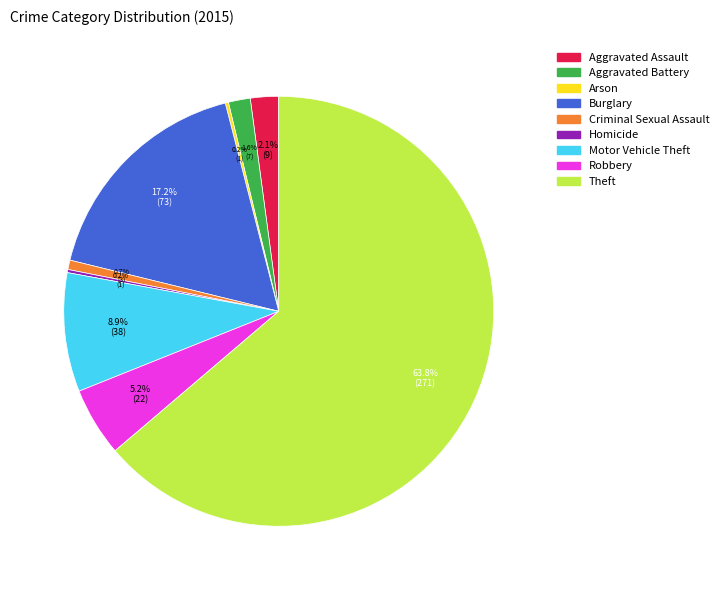

Does any single category account for the majority?

Yes